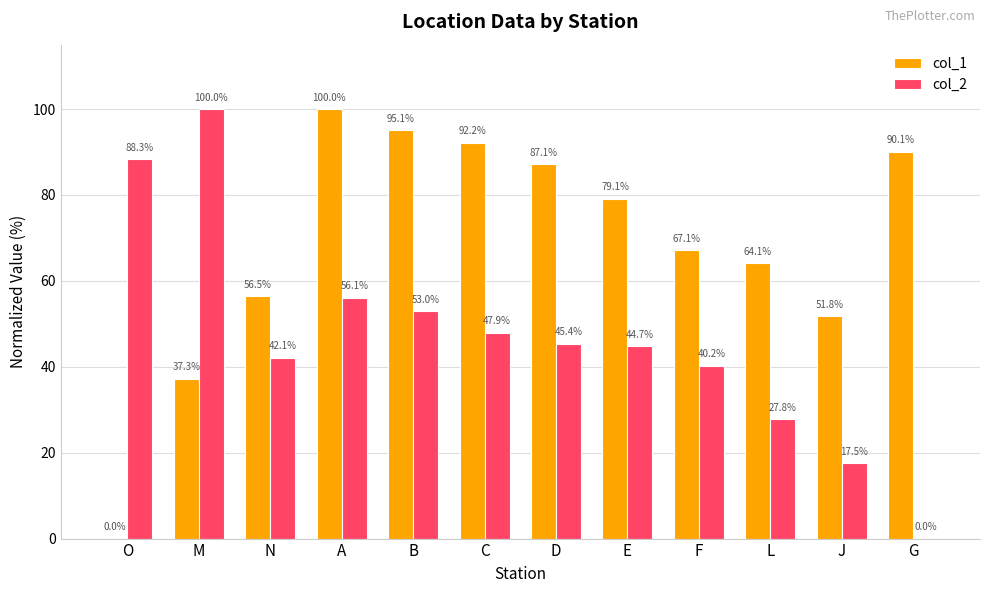

Does the chart contain stacked bars?

No